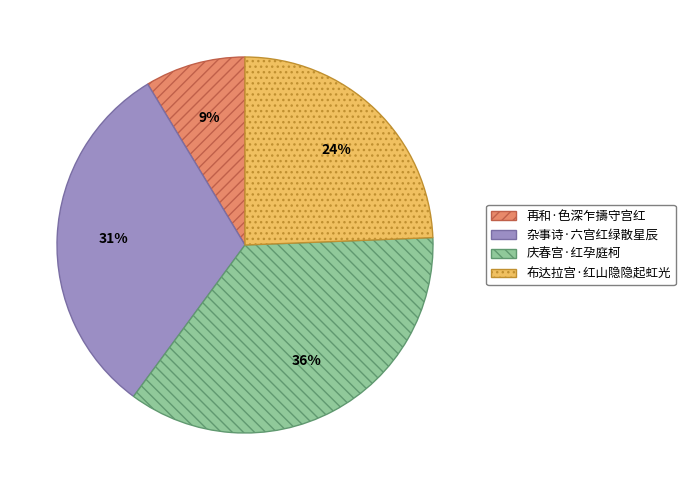

What is the largest slice in the pie chart?

庆春宫·红孕庭柯